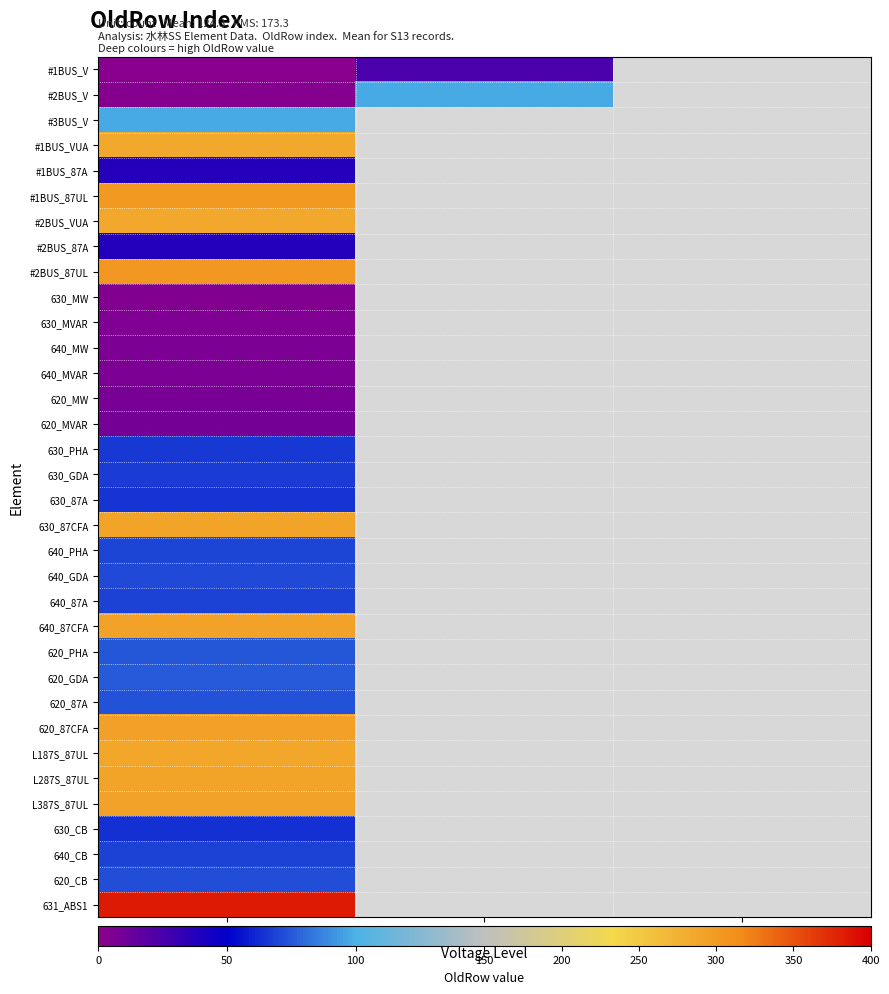

Which series changed the most between 11kV and 23kV?

#2BUS_V